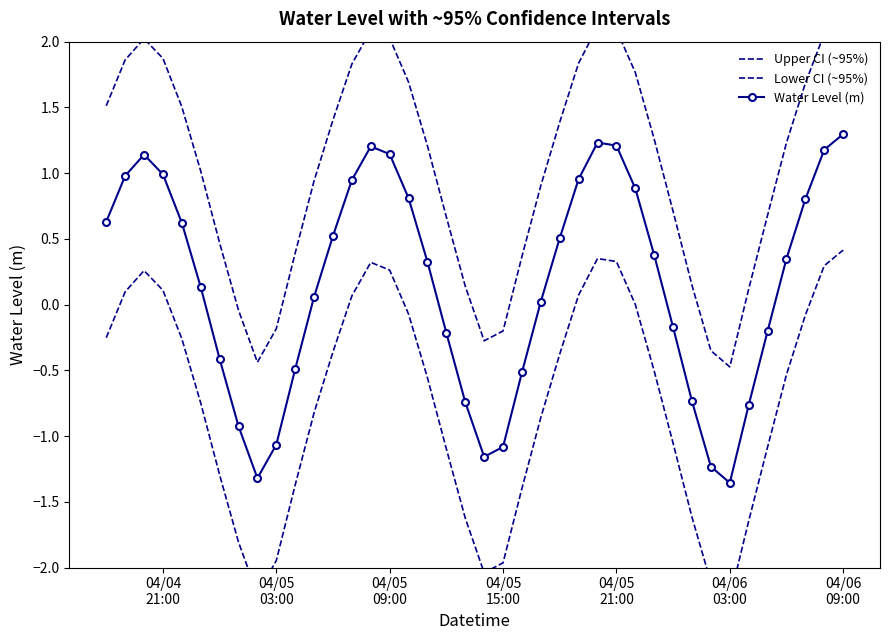

How many values in the Lower CI (~95%) series exceed 0?

12